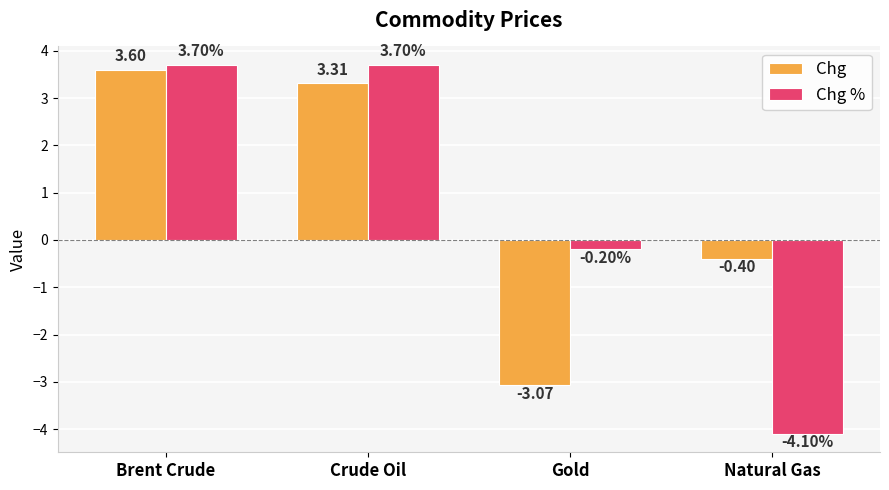

At Gold, list the series in order from largest to smallest.

Chg %, Chg